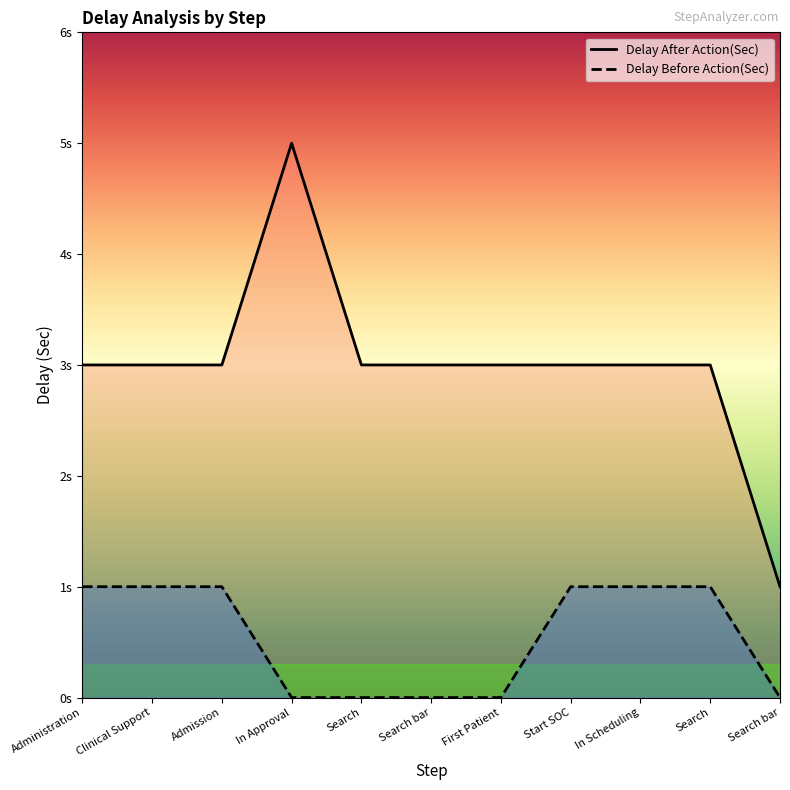

Where is Delay Before Action(Sec) nearest to the value 0?

In Approval